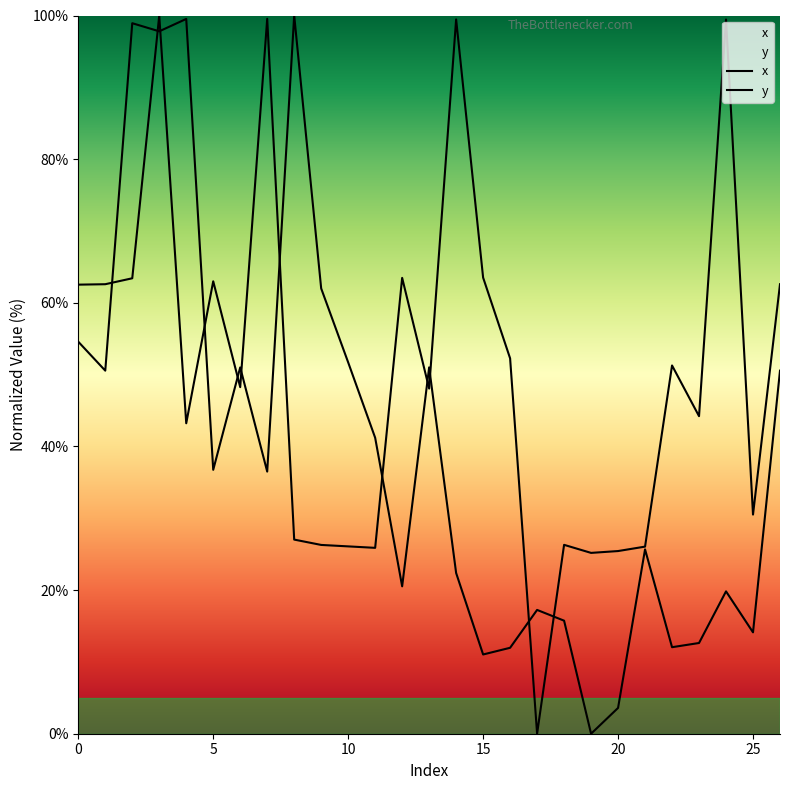

Rank the series at 17 from highest to lowest value.

y, x